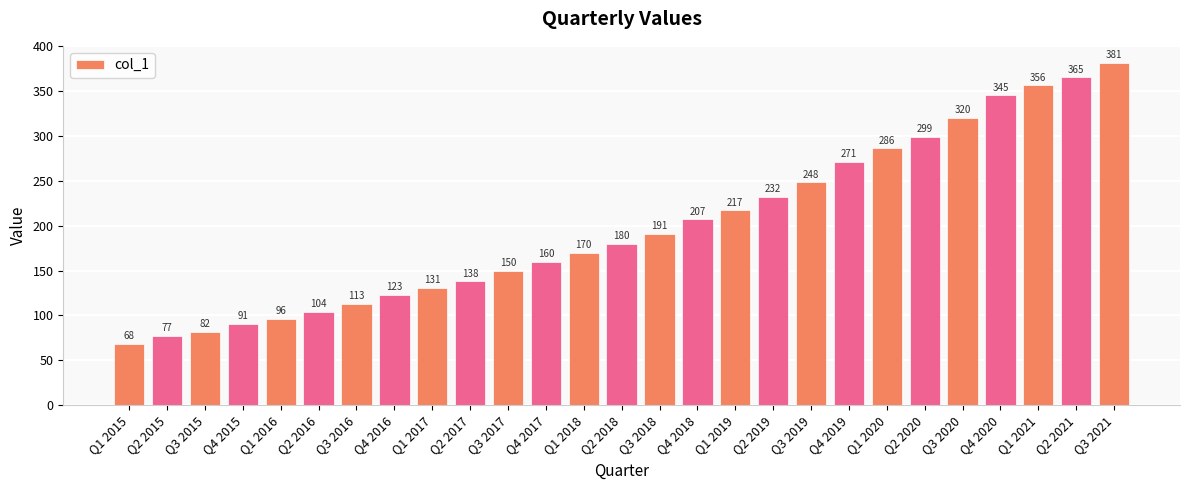

What is the minimum value shown in the chart?

68